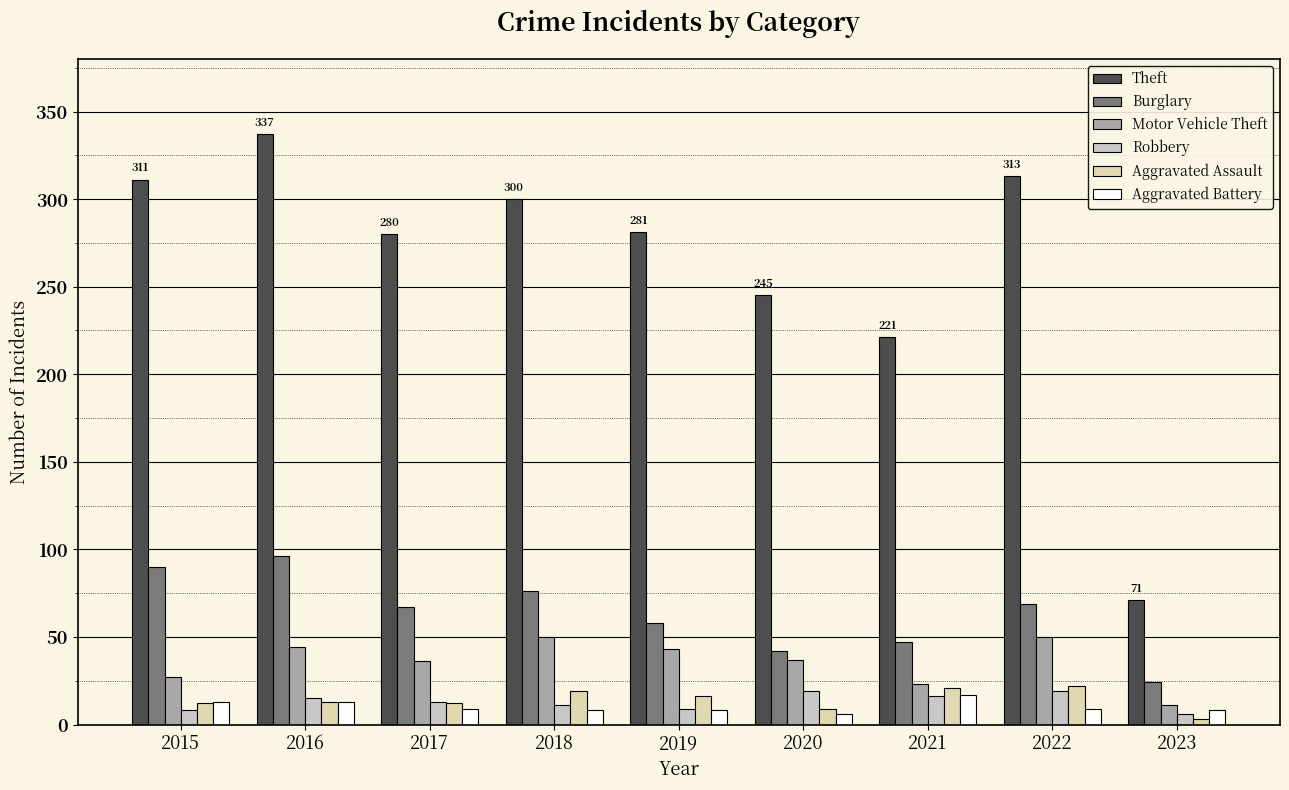

How many categories are shown in the chart?

9